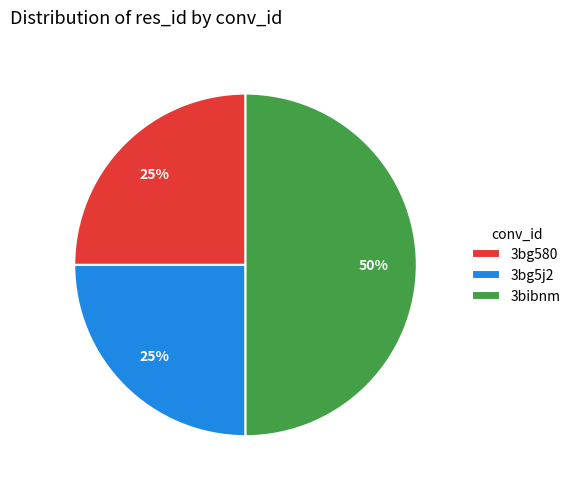

Which category has the biggest portion of the pie?

3bibnm